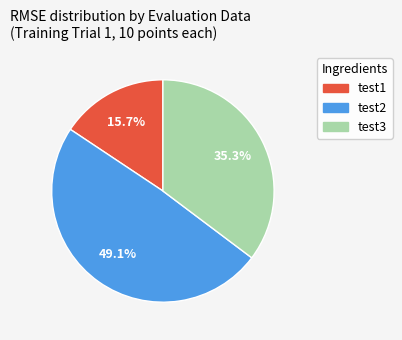

Which has a higher value, test3 or test1?

test3